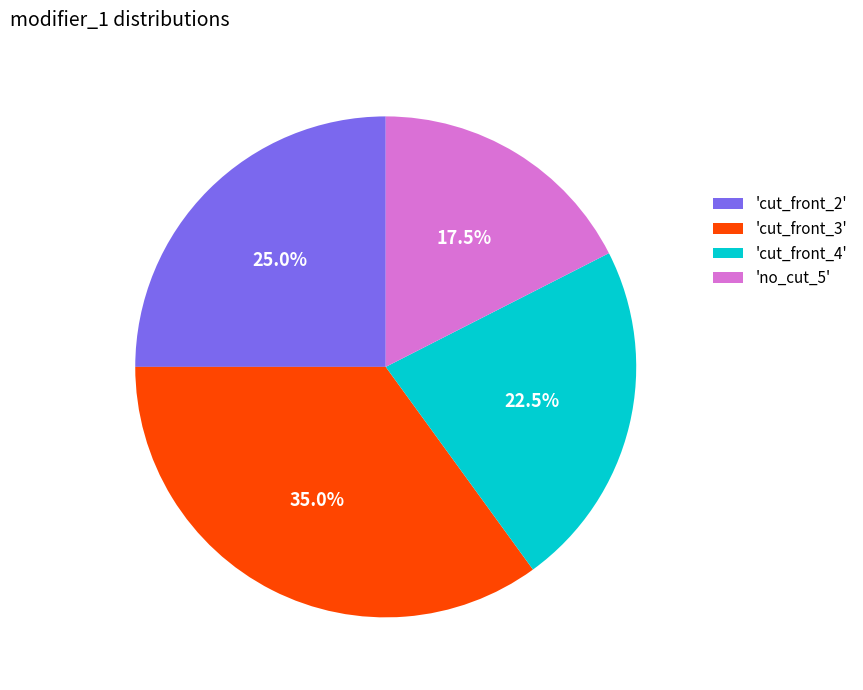

Rank the categories by value from highest to lowest.

'cut_front_3', 'cut_front_2', 'cut_front_4', 'no_cut_5'